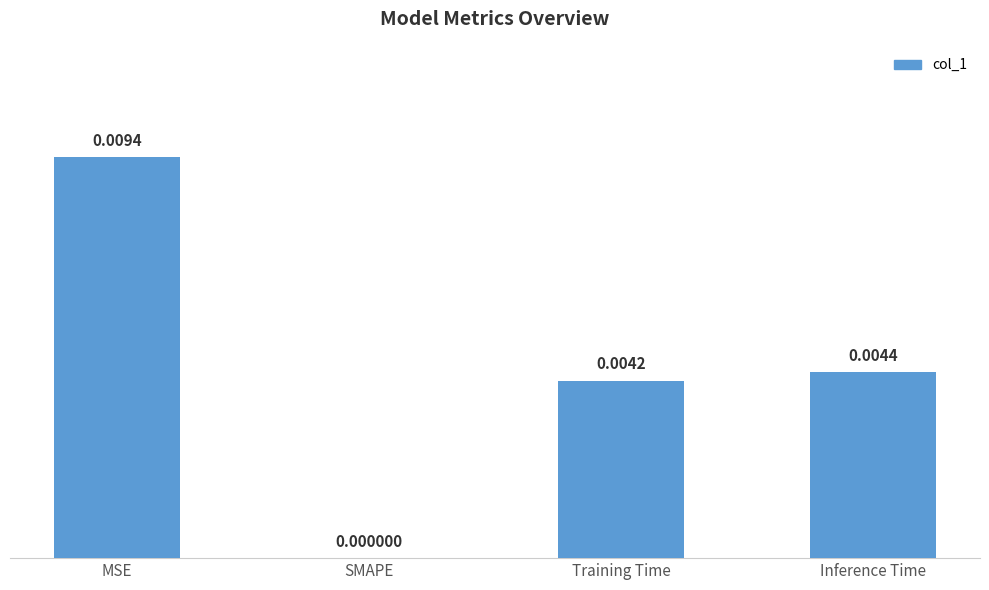

Count the number of data series in this chart.

1